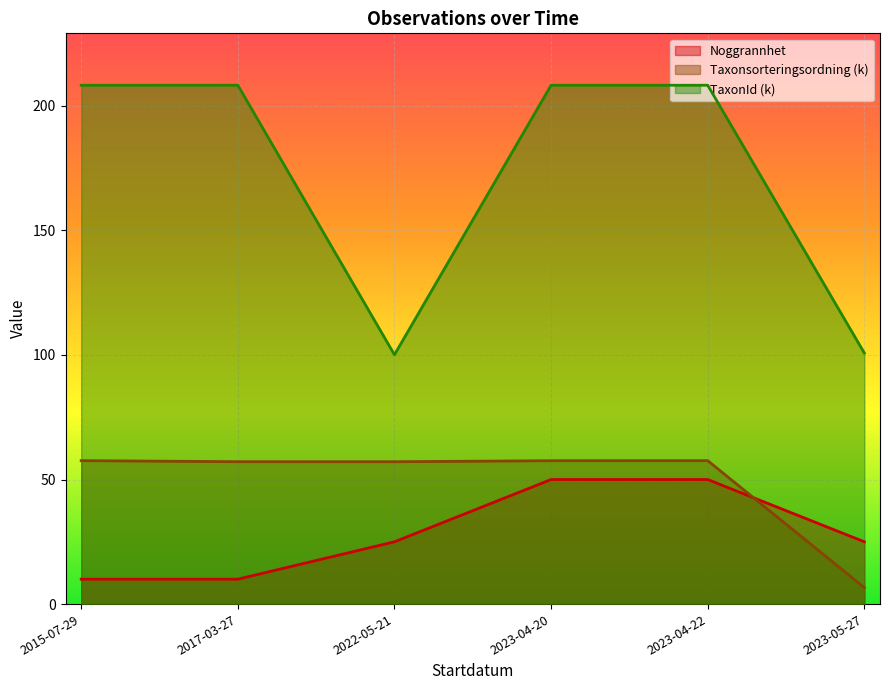

How many intersections are there between Noggrannhet and Taxonsorteringsordning?

1